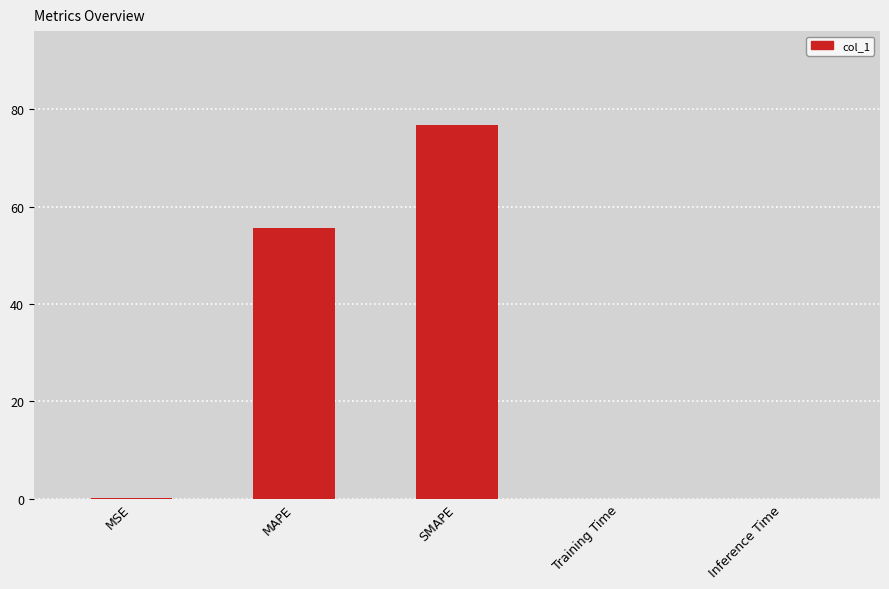

What is the difference between the values at Training Time and MAPE?

55.5